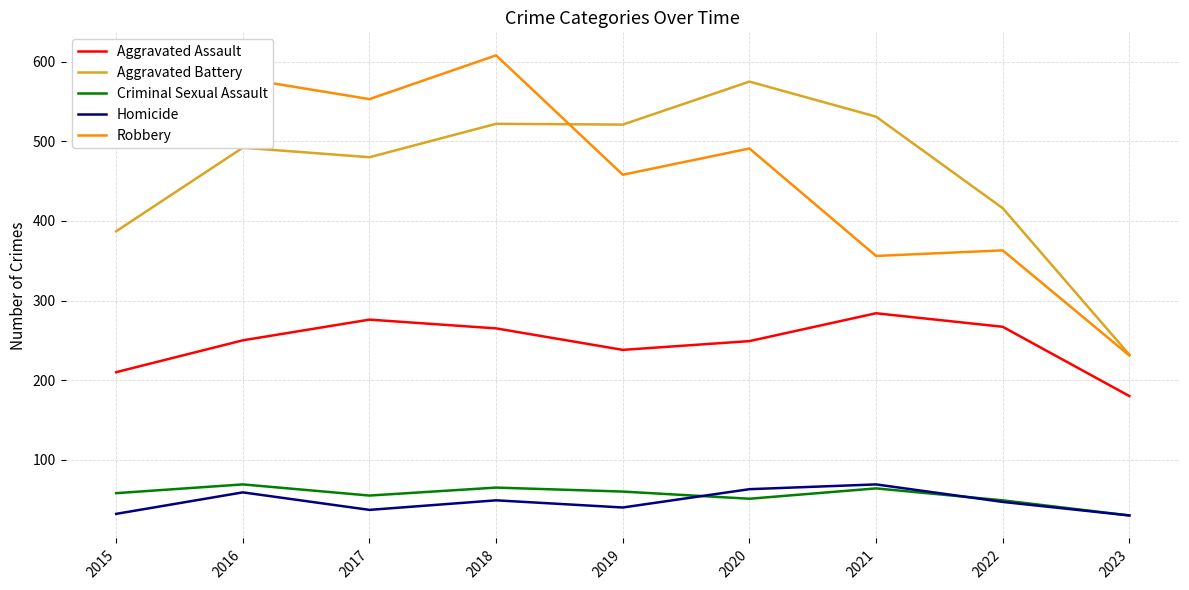

Is the value of Robbery at 2021 greater than the value of Aggravated Battery at 2023?

Yes